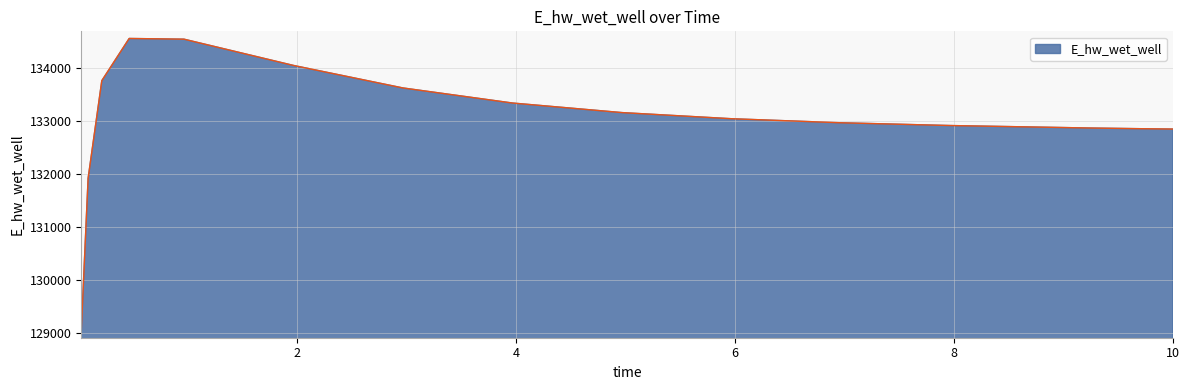

What is the difference between the maximum and minimum values?

5509.7